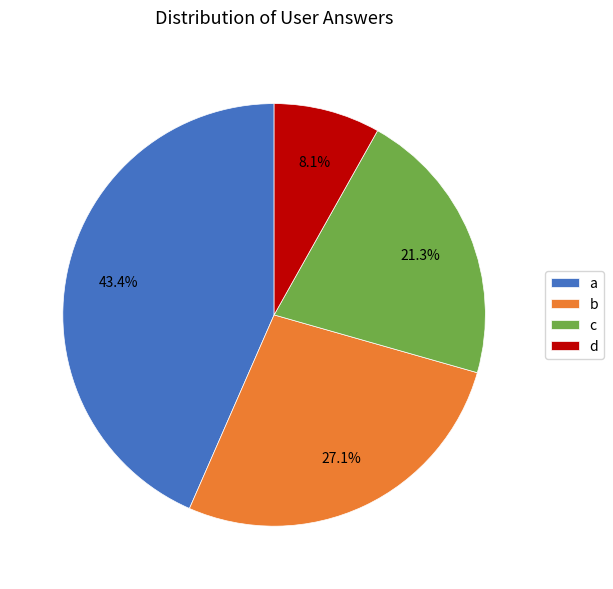

What is the largest slice in the pie chart?

a